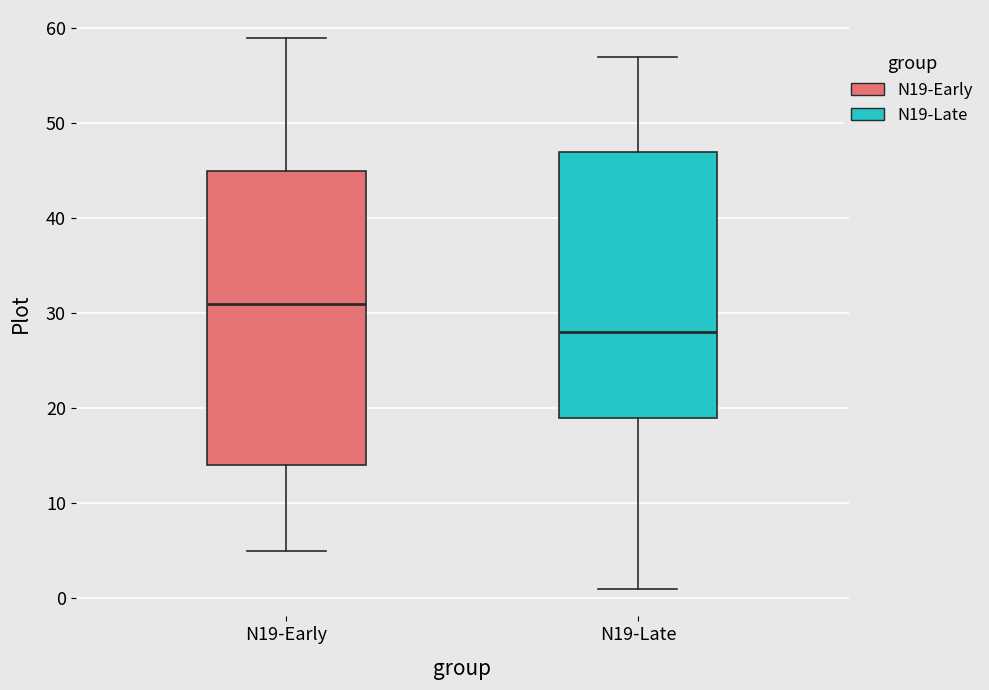

Comparing the boxes themselves (not the whiskers), which one is the tallest?

N19-Early